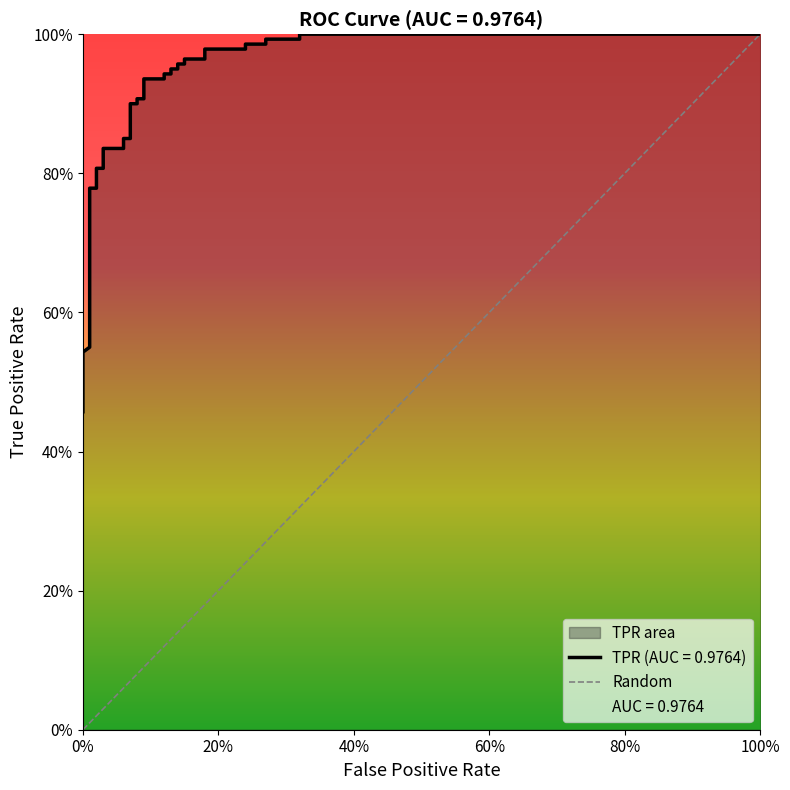

How many lines are shown in the chart?

1